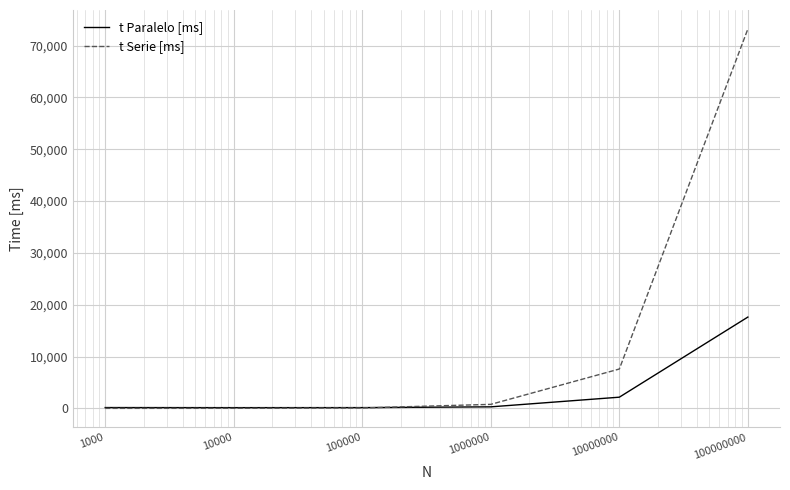

Which series has the largest total across all categories?

t Serie [ms]